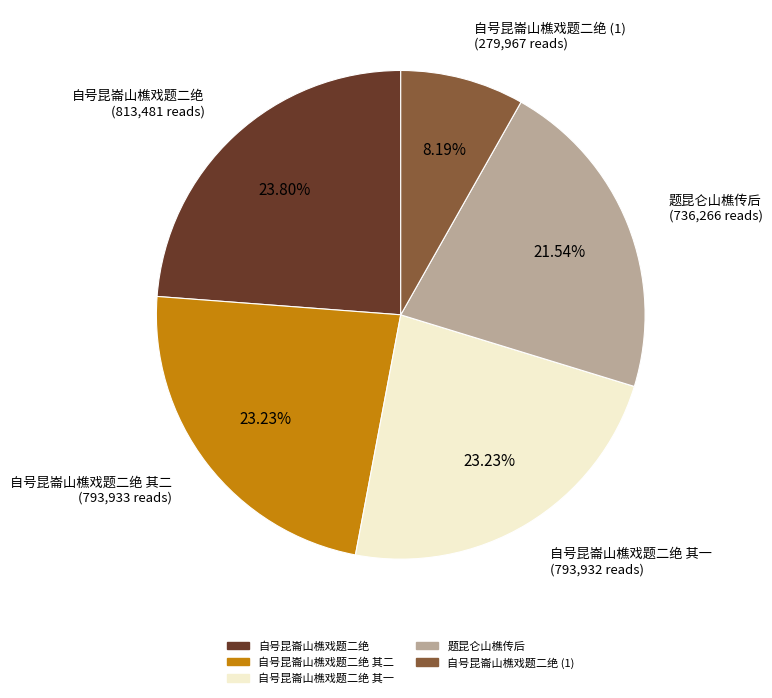

Does any single category account for the majority?

No